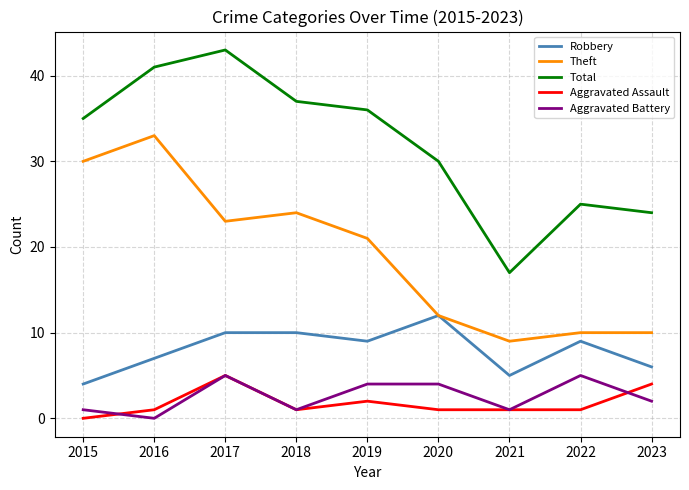

True or false: Total and Robbery cross at least once.

False